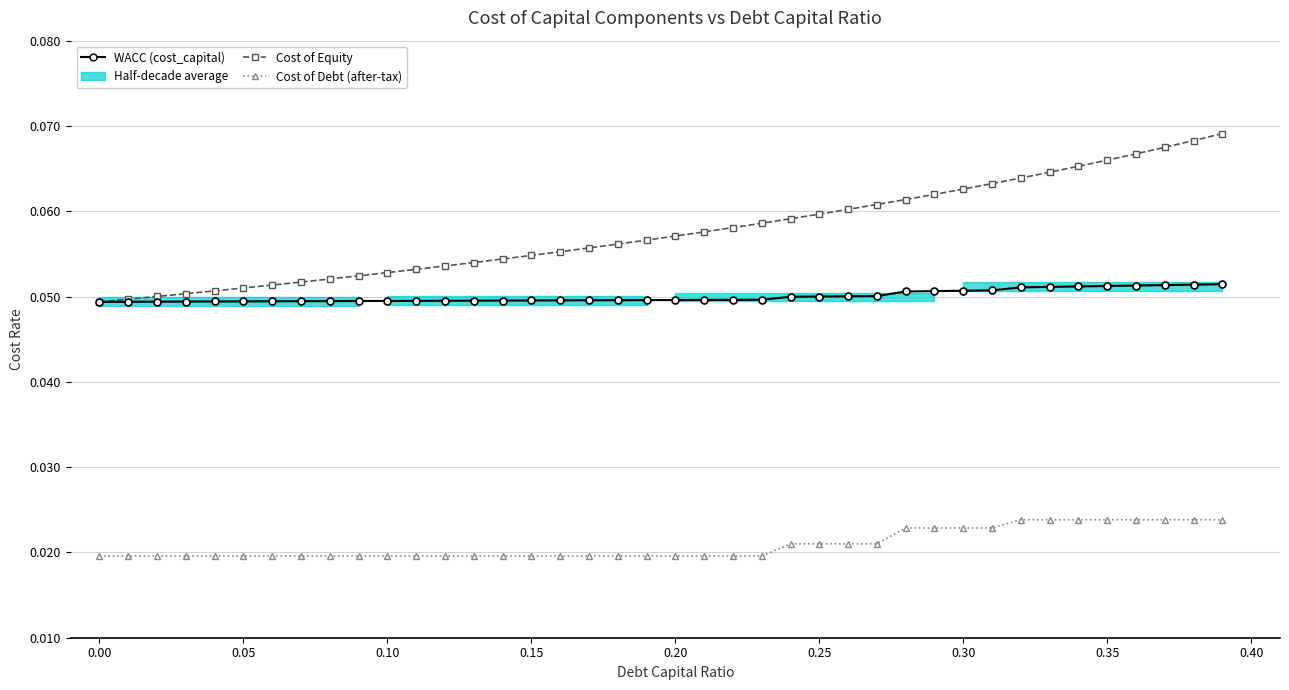

How many lines are shown in the chart?

3